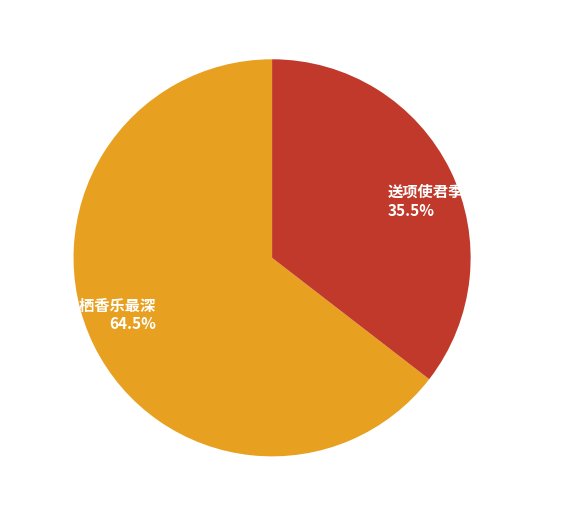

Which slice is the smallest?

送项使君季约·世有凝香乐